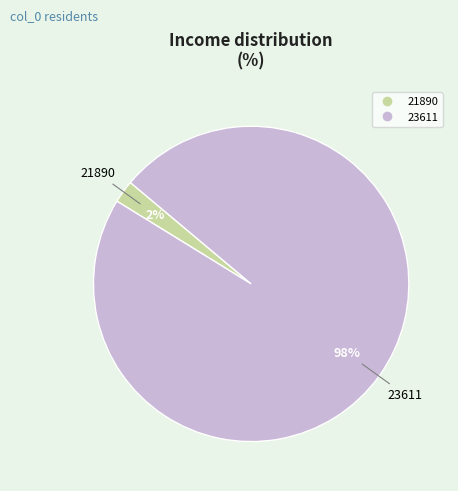

True or false: 21890 accounts for 2% of the total.

True